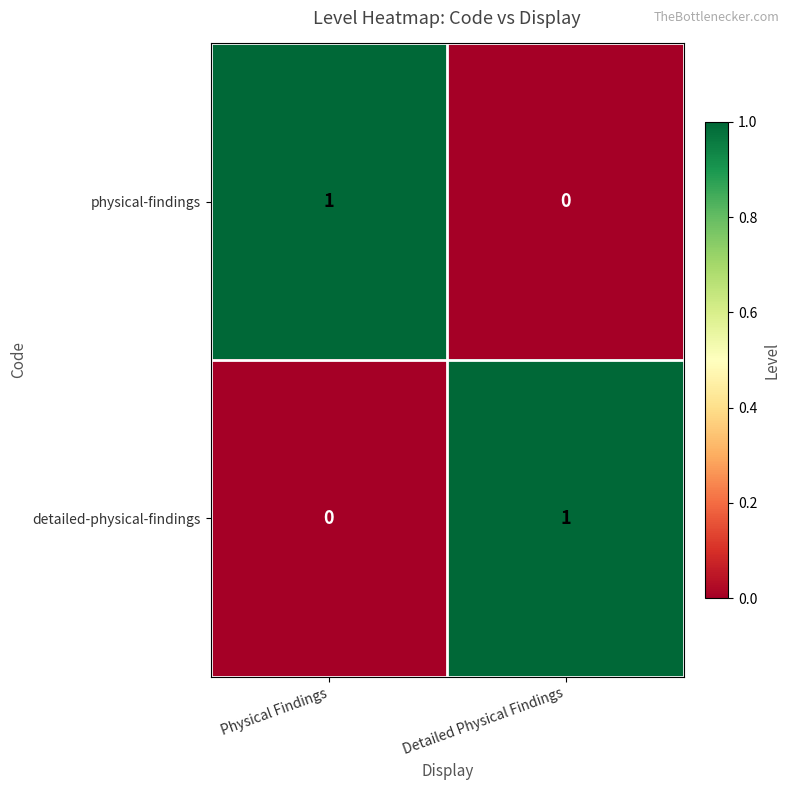

At which label does physical-findings reach its peak?

Physical Findings